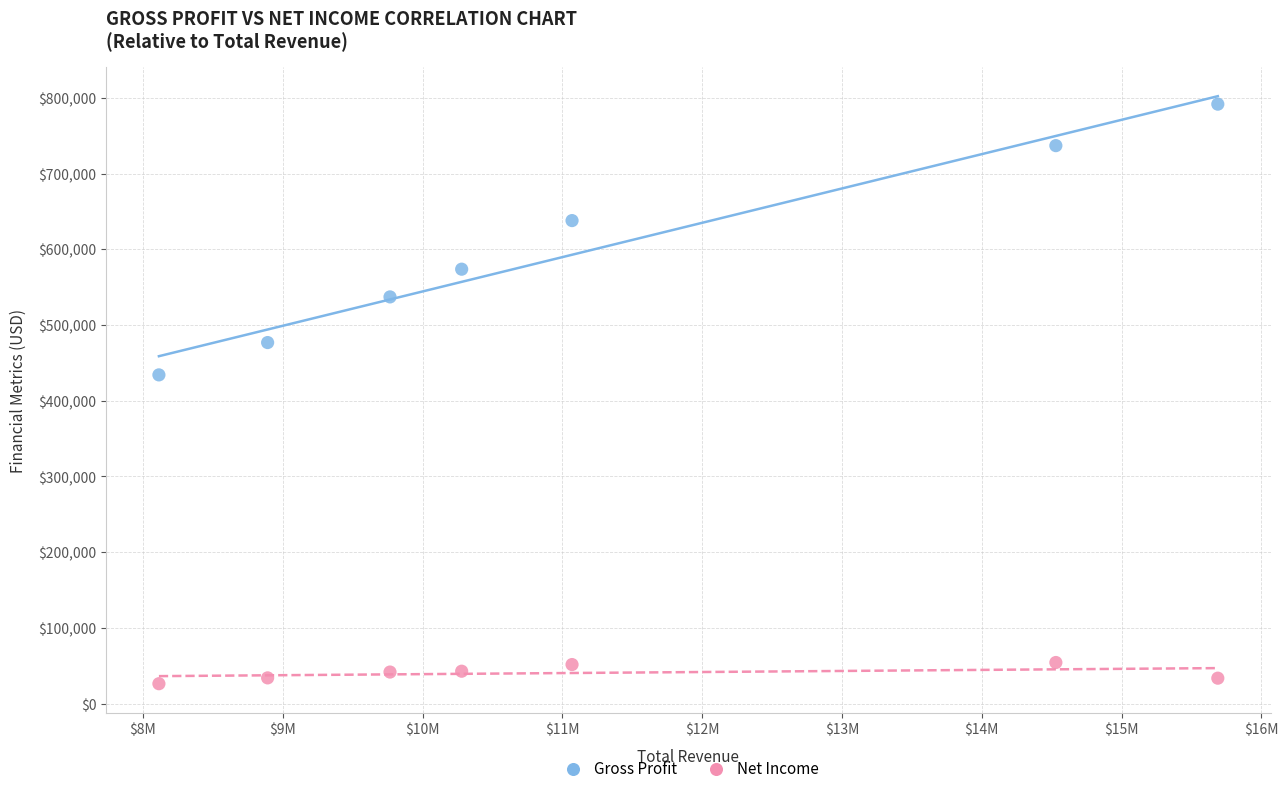

Which series reaches the minimum Y coordinate?

Net Income